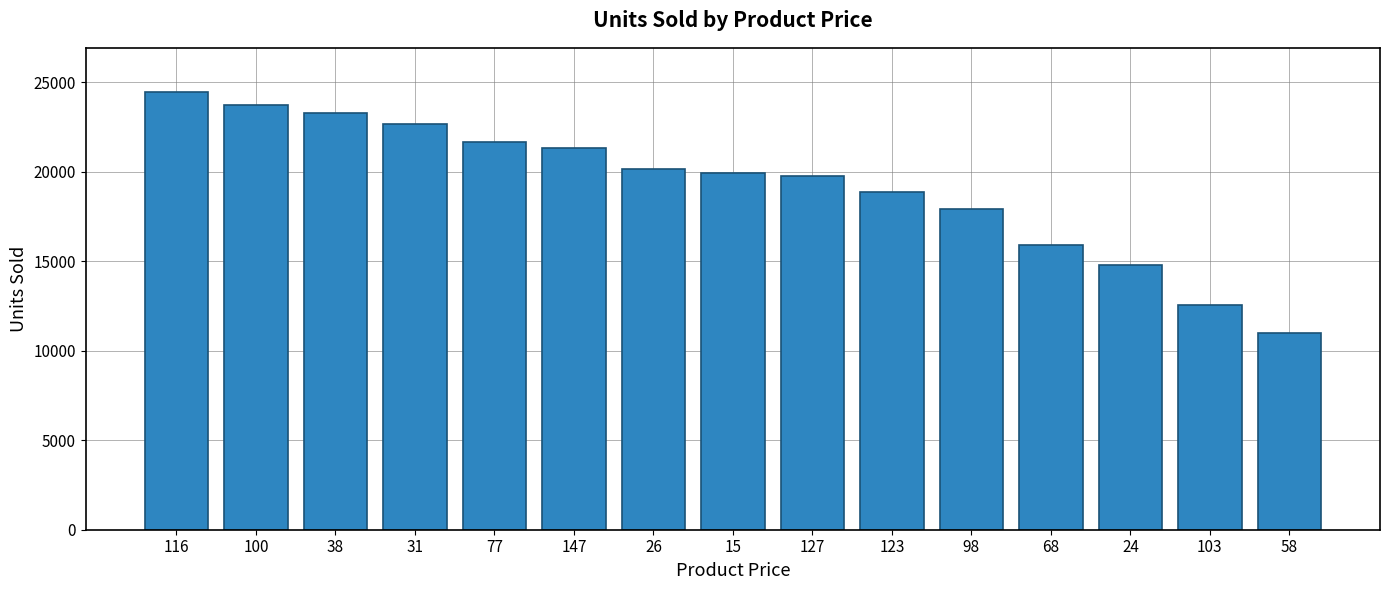

What is the smallest value displayed?

10982